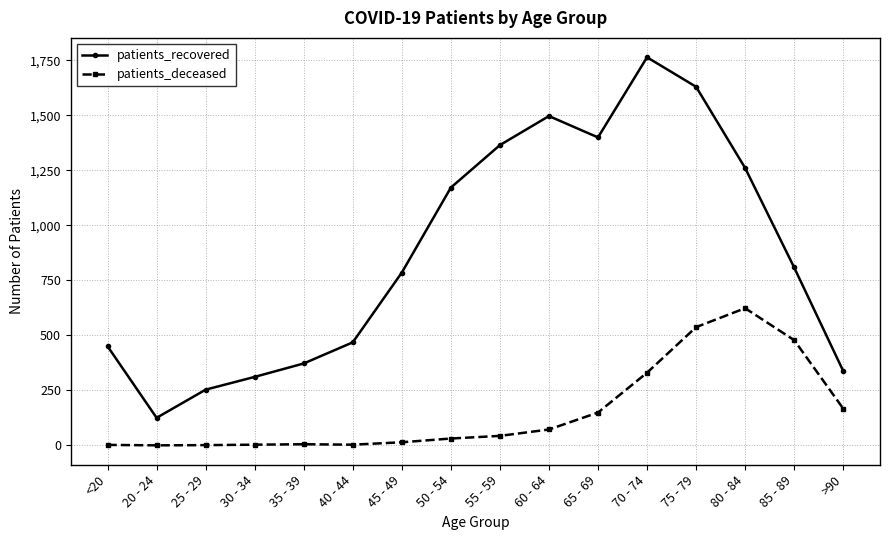

How many lines are shown in the chart?

2